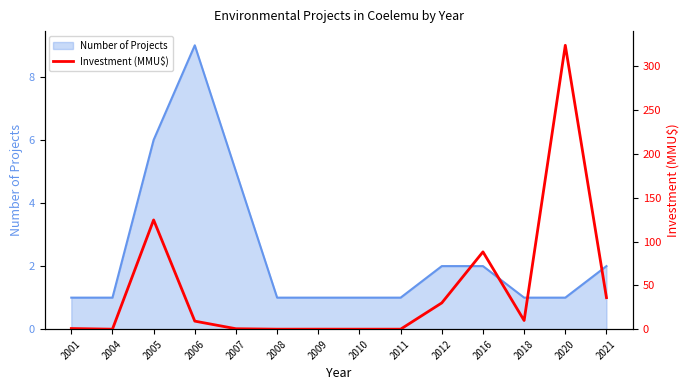

Reading right to left, extract all data points from this chart.

2021=36.0	2020=324.0	2018=9.9	2016=88.3	2012=30.0	2011=0.0	2010=0.0	2009=0.0	2008=0.0	2007=0.5	2006=9.2	2005=124.7	2004=0.0	2001=0.7